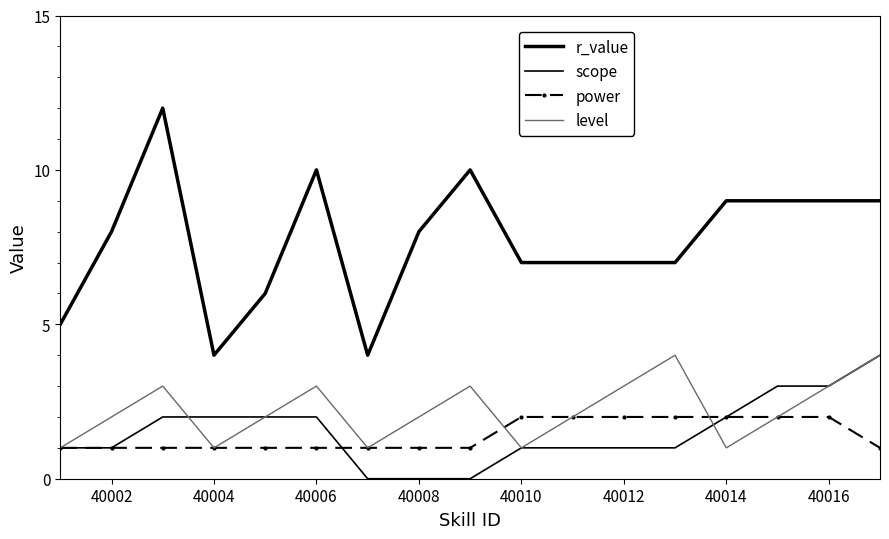

What is the difference between the second highest and second lowest values in the scope series?

3